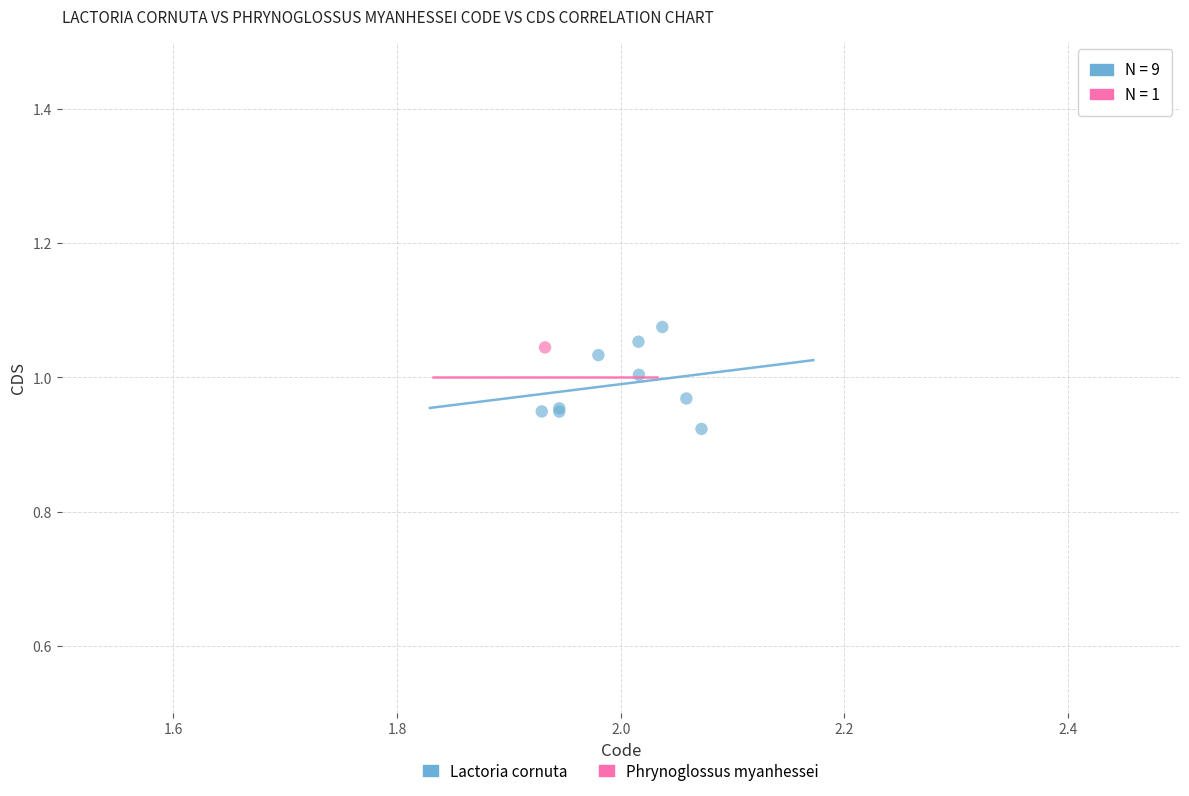

What are all the series names shown in the legend?

Lactoria cornuta, Phrynoglossus myanhessei